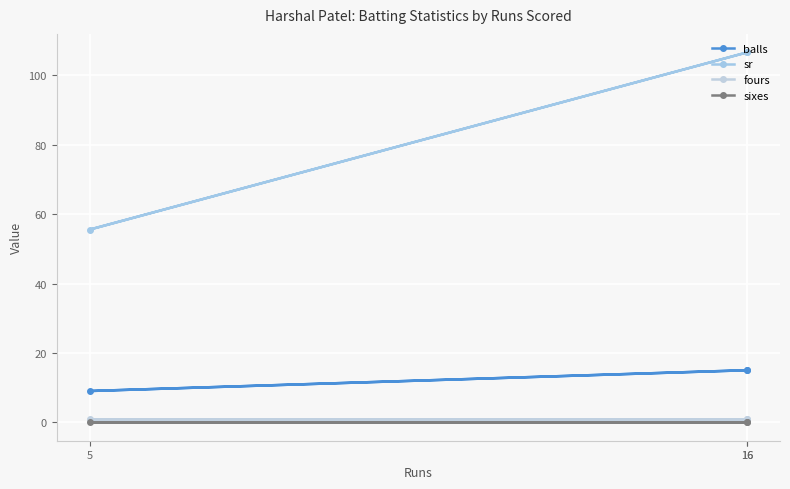

At 16, list the series in order from largest to smallest.

sr, balls, fours, sixes